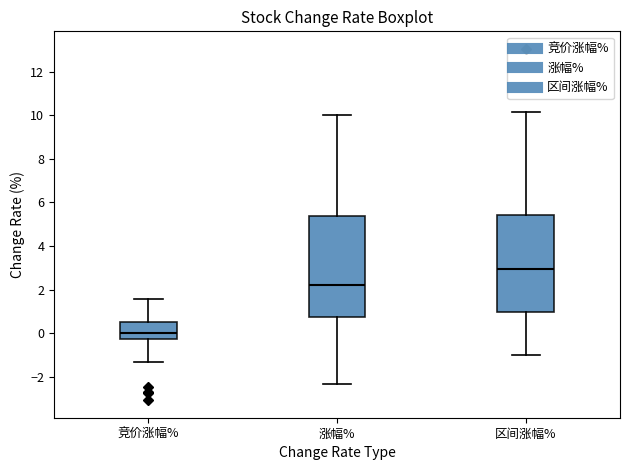

Where is the lower edge of the box for 区间涨幅% on the y-axis? The values are not printed on the chart, so give them approximately, as read against the axis.

1.0